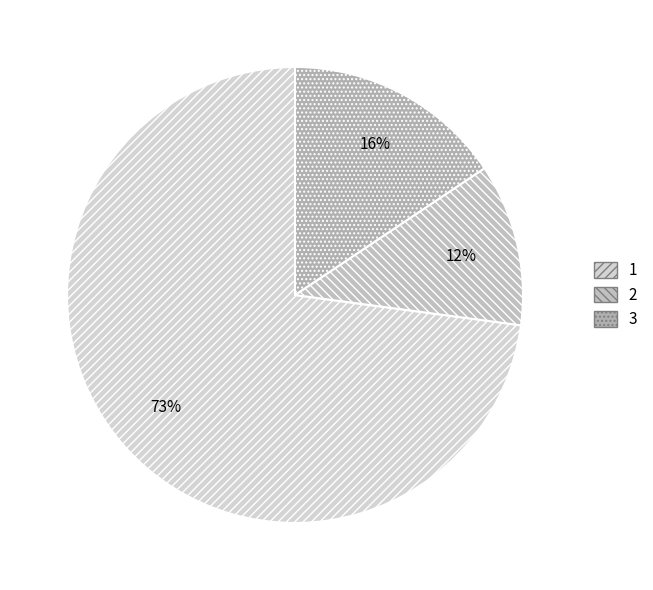

Rank the categories by value from lowest to highest.

2, 3, 1